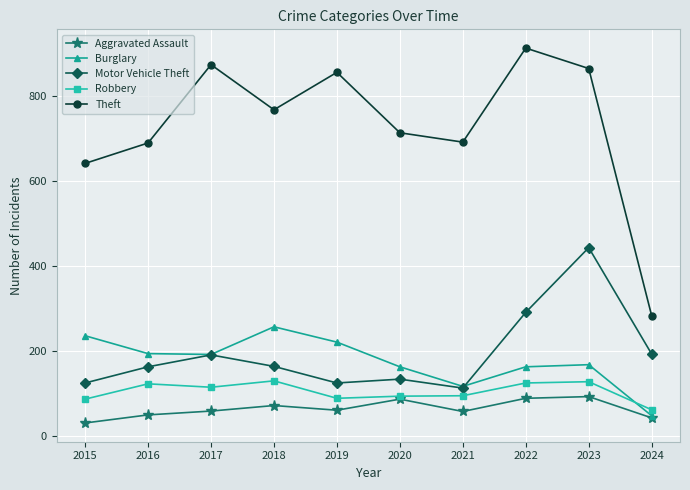

At which label does Motor Vehicle Theft first exceed 164?

2017